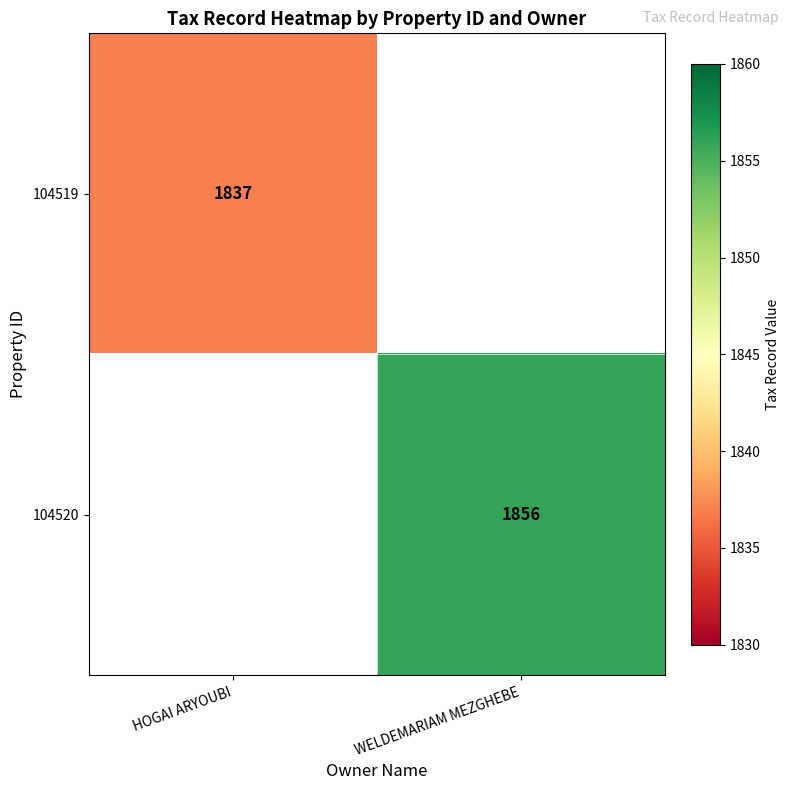

Is the value of 104520 at WELDEMARIAM MEZGHEBE greater than the value of 104519 at HOGAI ARYOUBI?

Yes